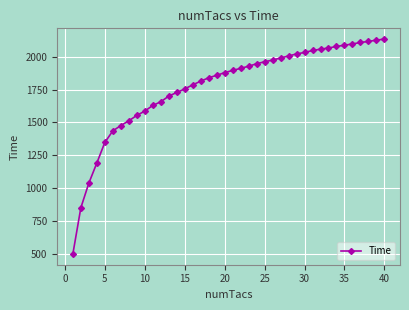

What is the value of the 19th point from the left?

1859